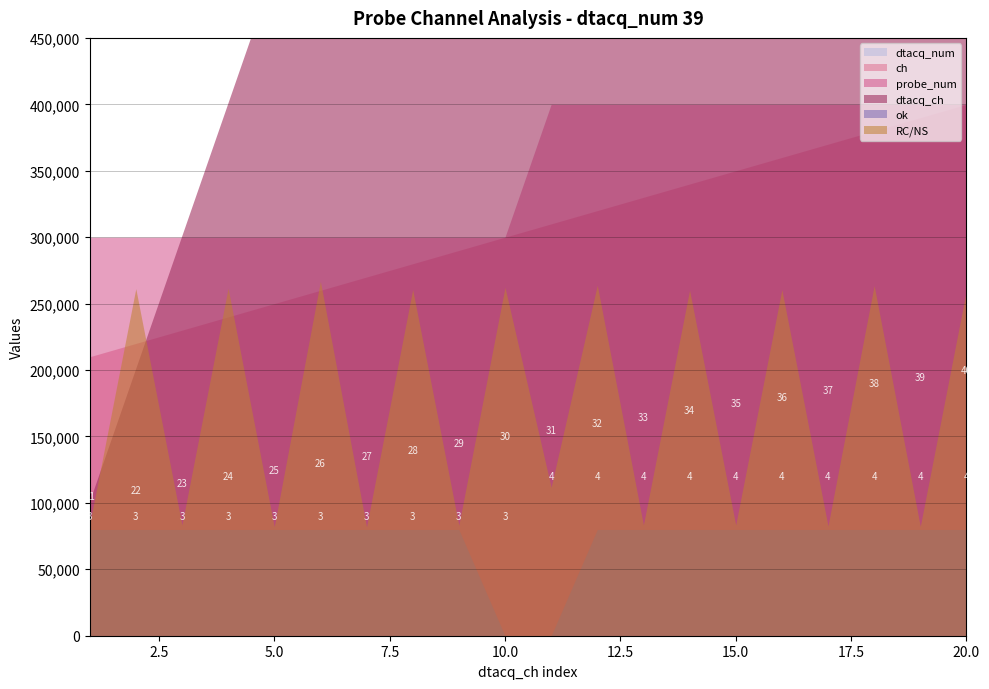

What are all the series names shown in the legend?

dtacq_ch, RC/NS, ok, ch, probe_num, dtacq_num